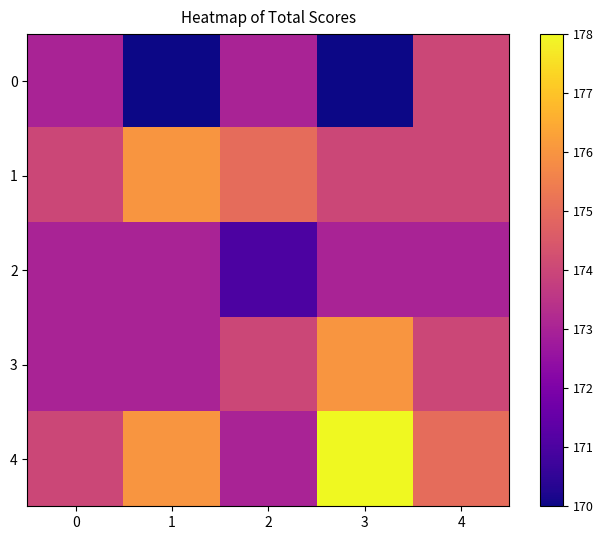

Which series changed the most between 0 and 2?

2